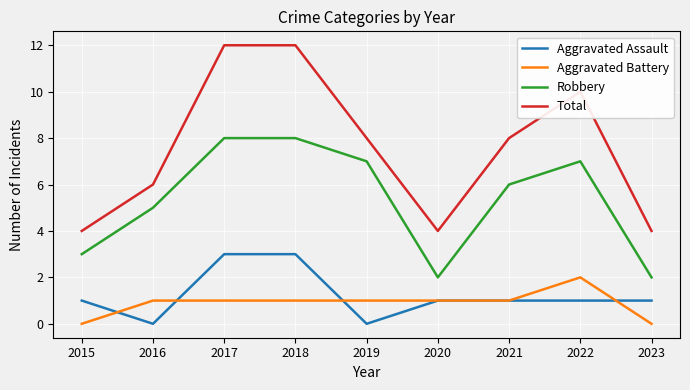

List the series in order of their peak value, highest first.

Total, Robbery, Aggravated Assault, Aggravated Battery